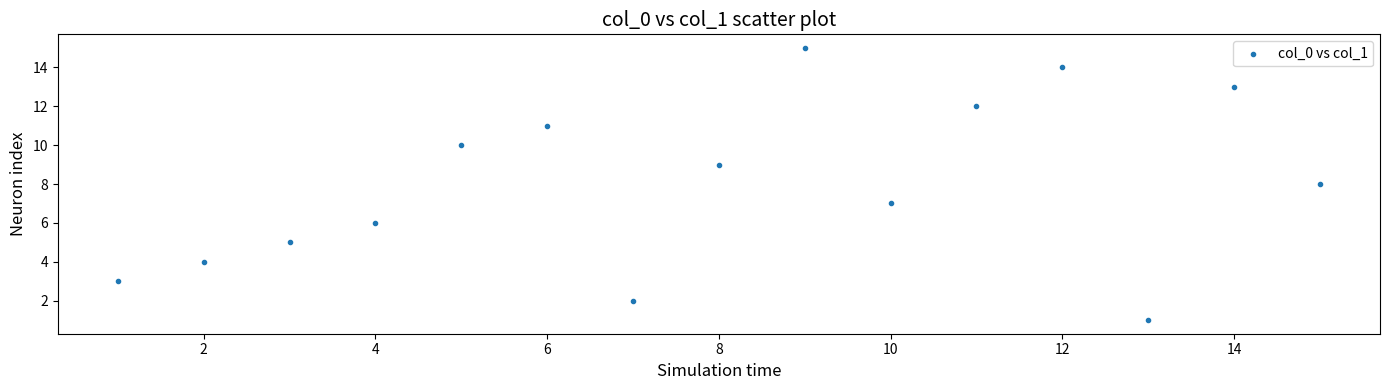

What is the range of Y values (max minus min)?

14